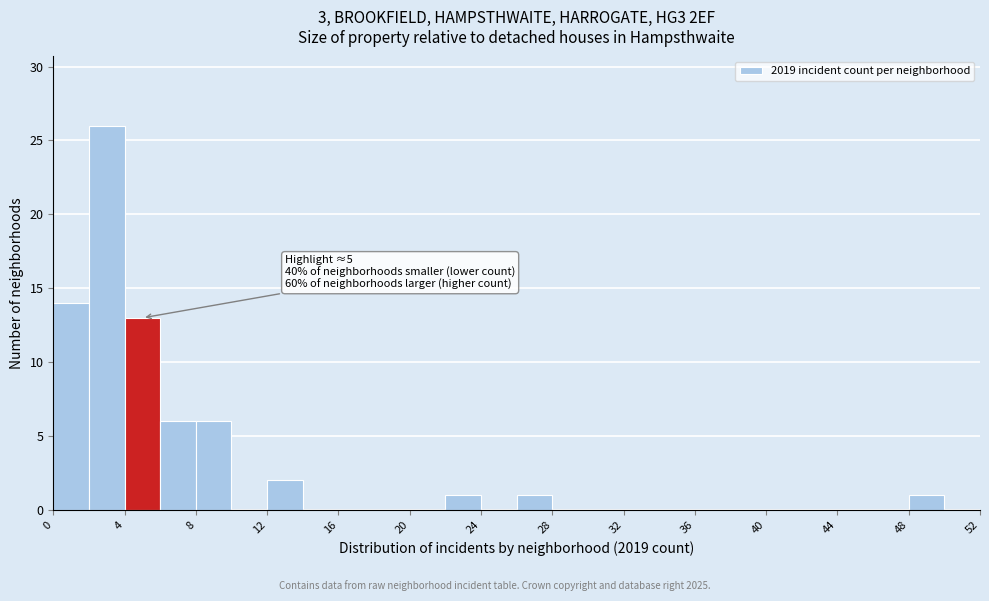

Over which range of the x-axis is the bar tallest?

2 to 4